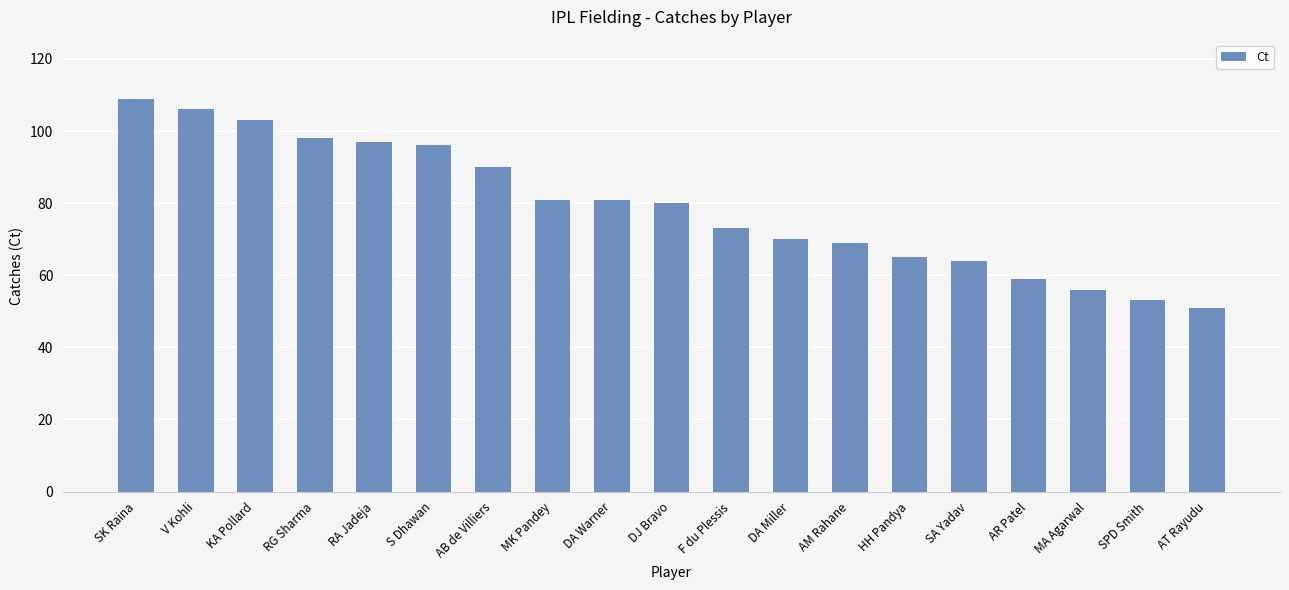

Is it true that the value at HH Pandya is 65?

True